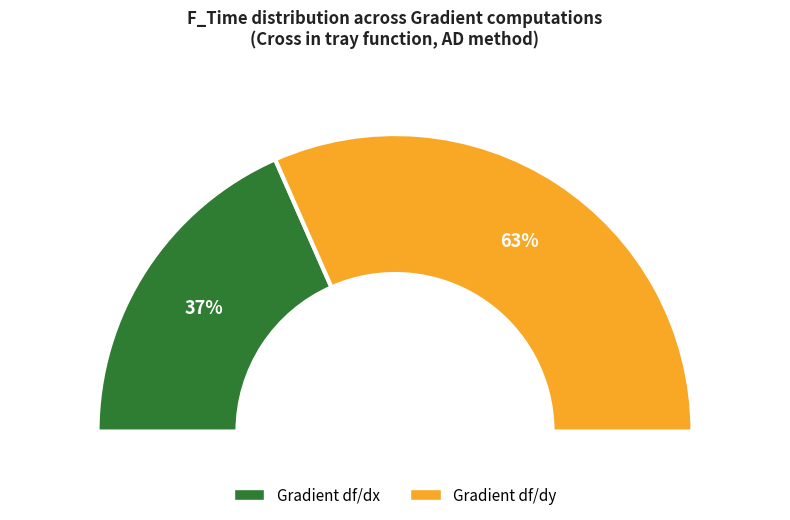

Is the sum of Gradient df/dy and Gradient df/dx greater than half?

Yes